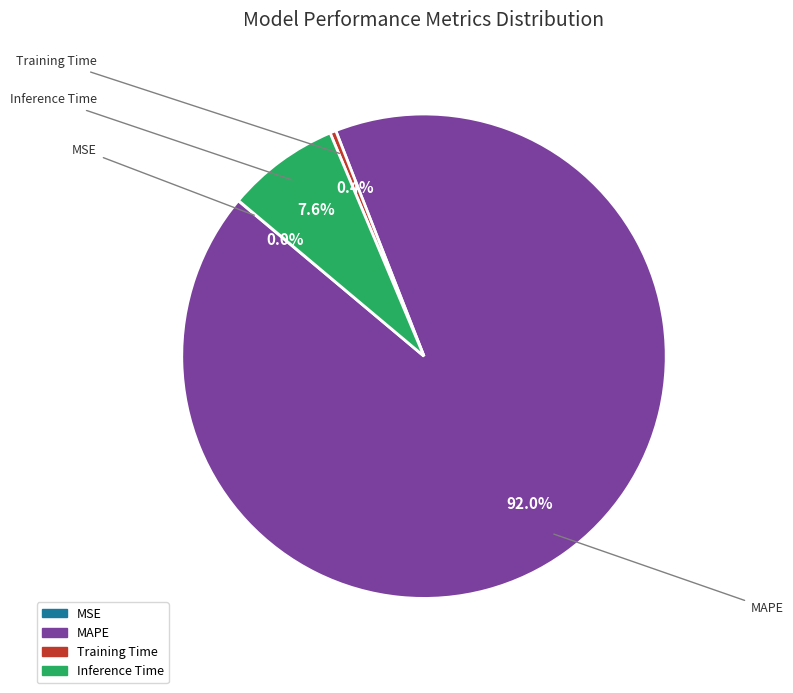

Is there any slice that represents more than half of the pie?

Yes